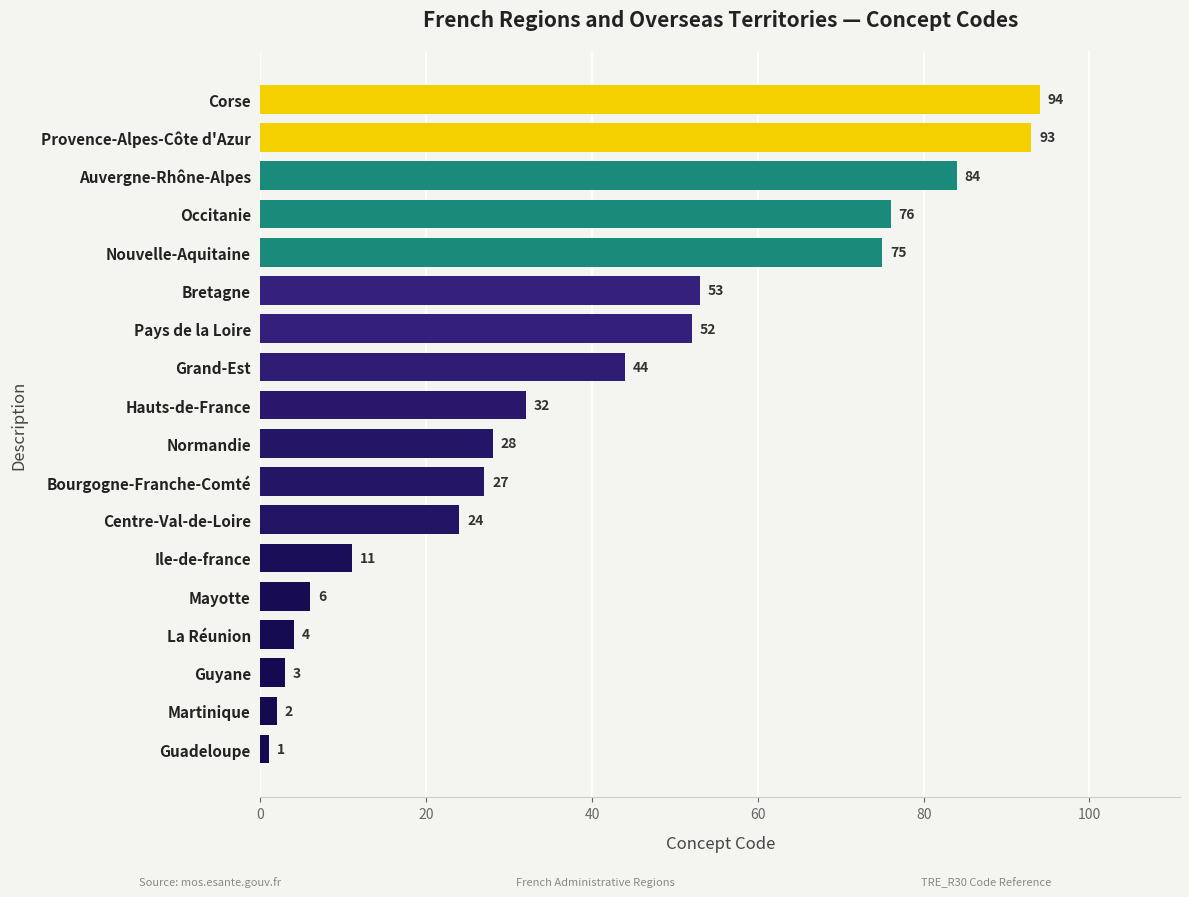

Reading bottom to top, list all the values displayed in this chart.

1	2	3	4	6	11	24	27	28	32	44	52	53	75	76	84	93	94